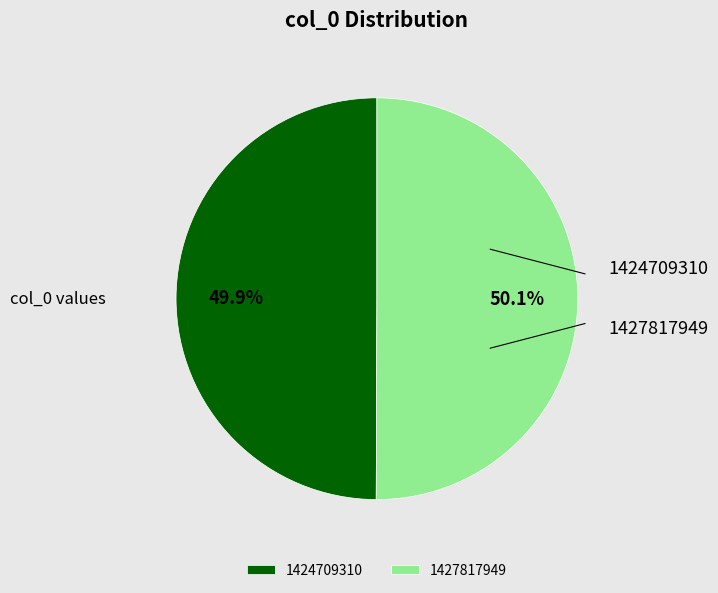

To the nearest percent, what is the average slice percentage?

50%